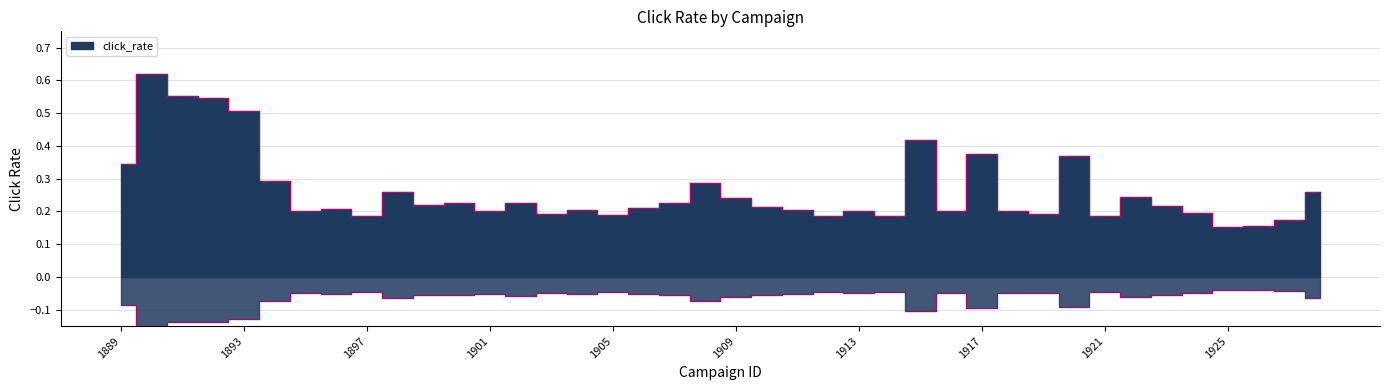

What is the approximate value at 1922?

0.2